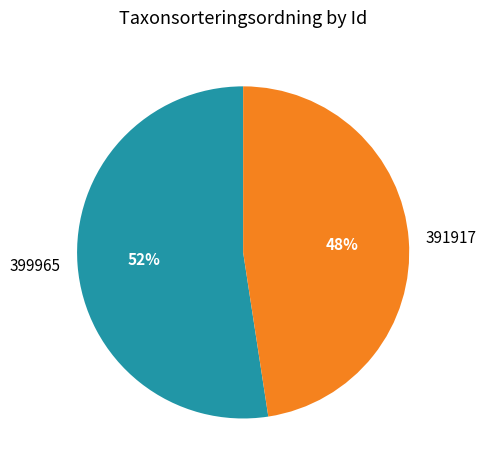

Is 391917 the majority of the pie?

No